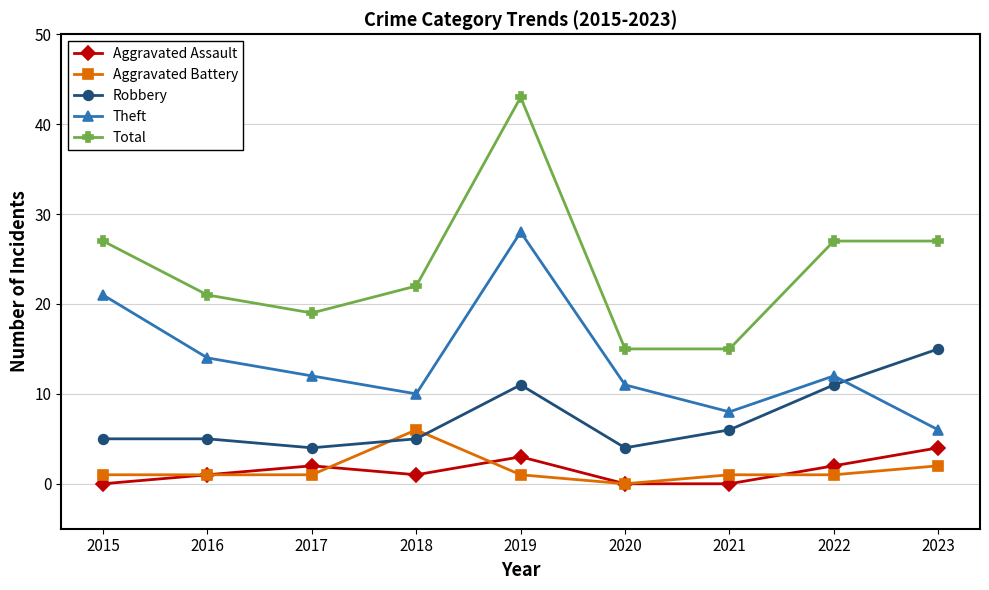

What is the average value of the Theft series?

14